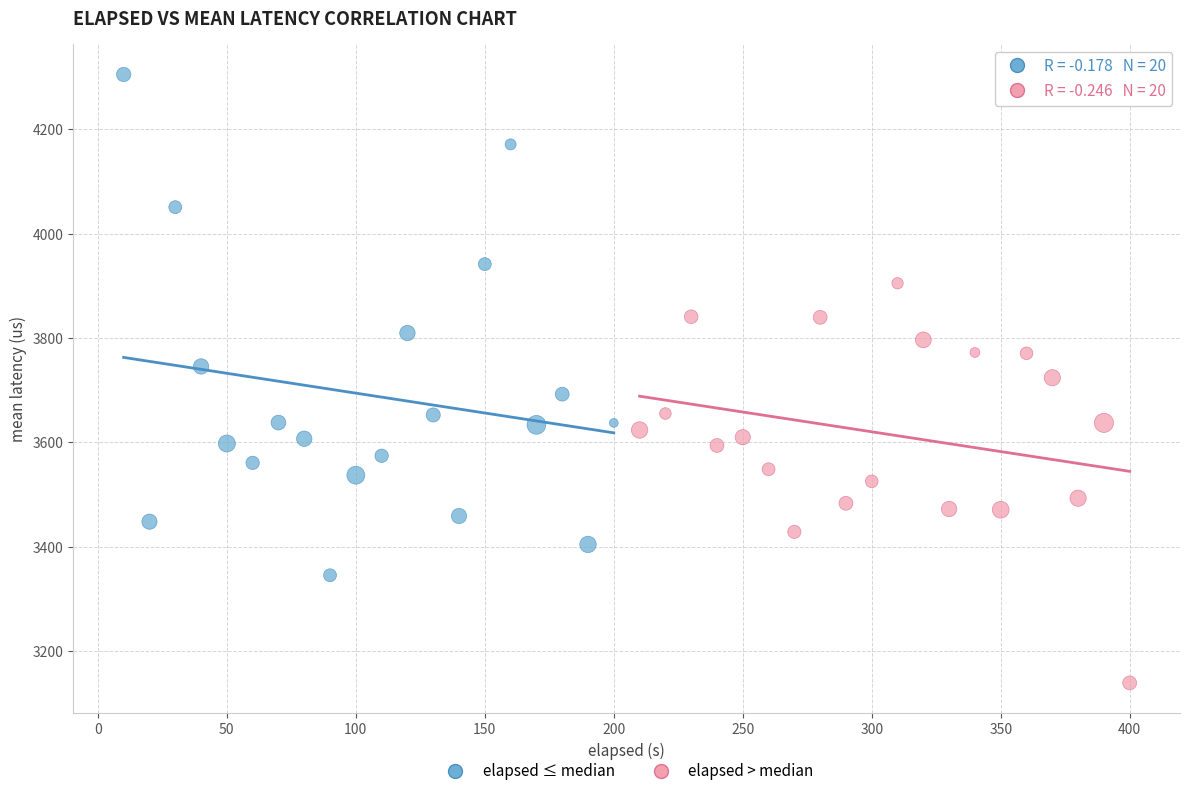

Which series reaches the maximum Y coordinate?

elapsed ≤ median